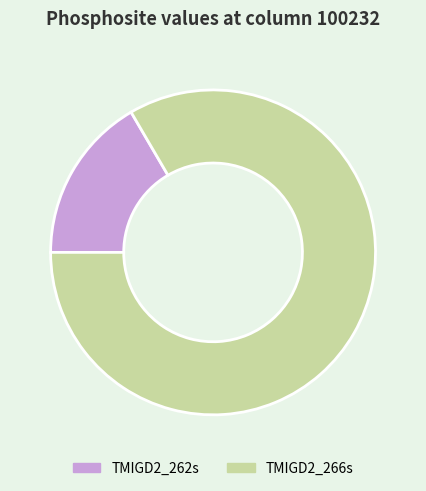

How many slices are in this pie chart?

2